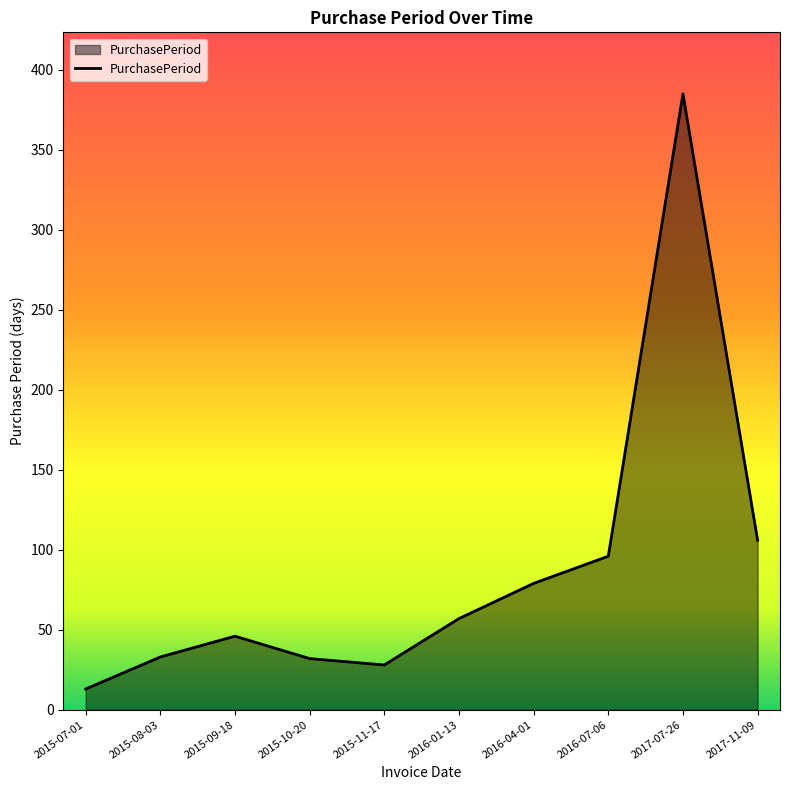

At which label is the value closest to 199?

2017-11-09